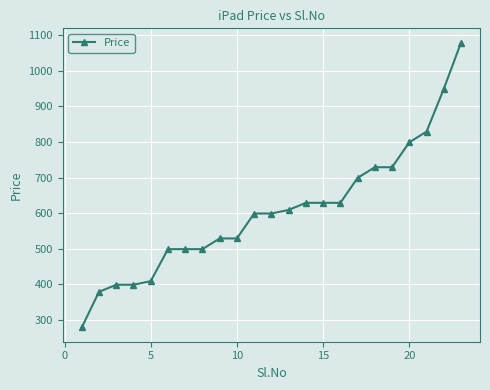

What is the smallest value displayed?

279